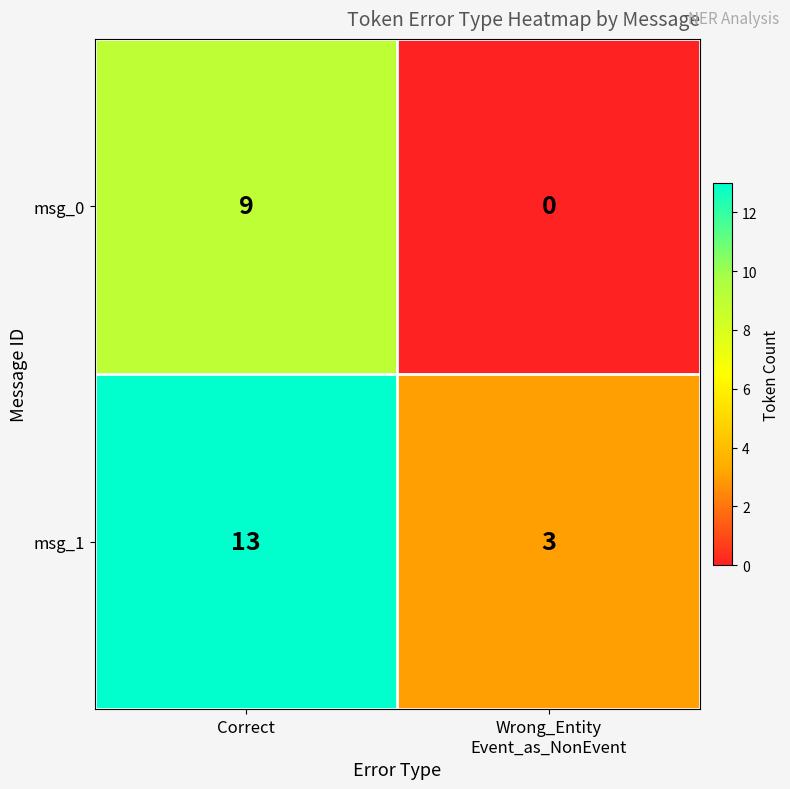

Which series has the widest spread of values?

msg_1